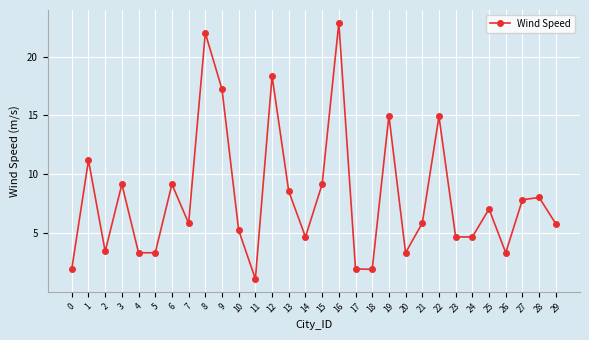

What is the sum of the values at 23 and 7?

10.6